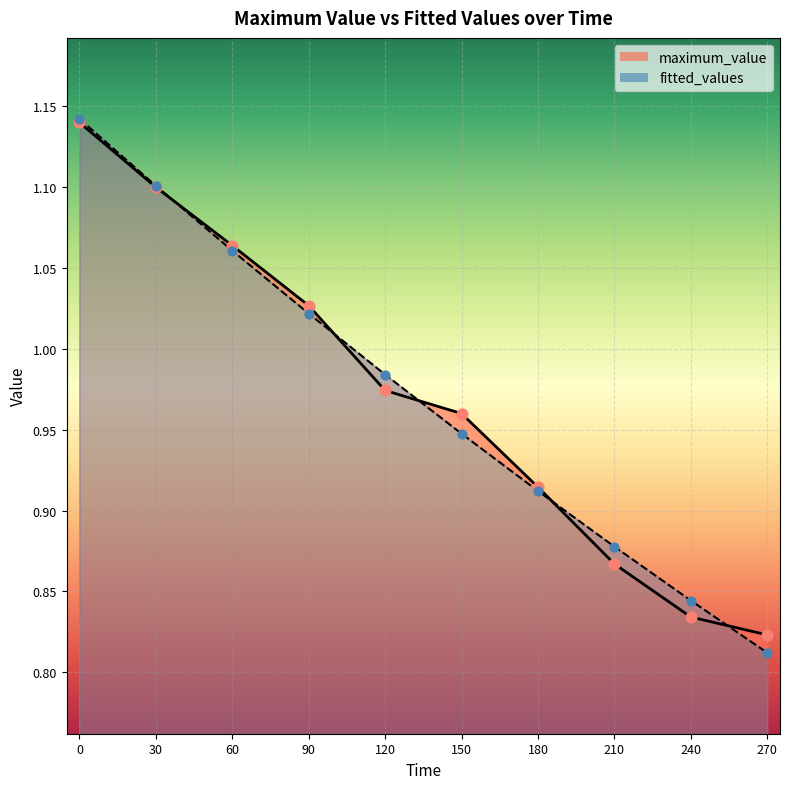

What is the total value across all series at 90?

2.0